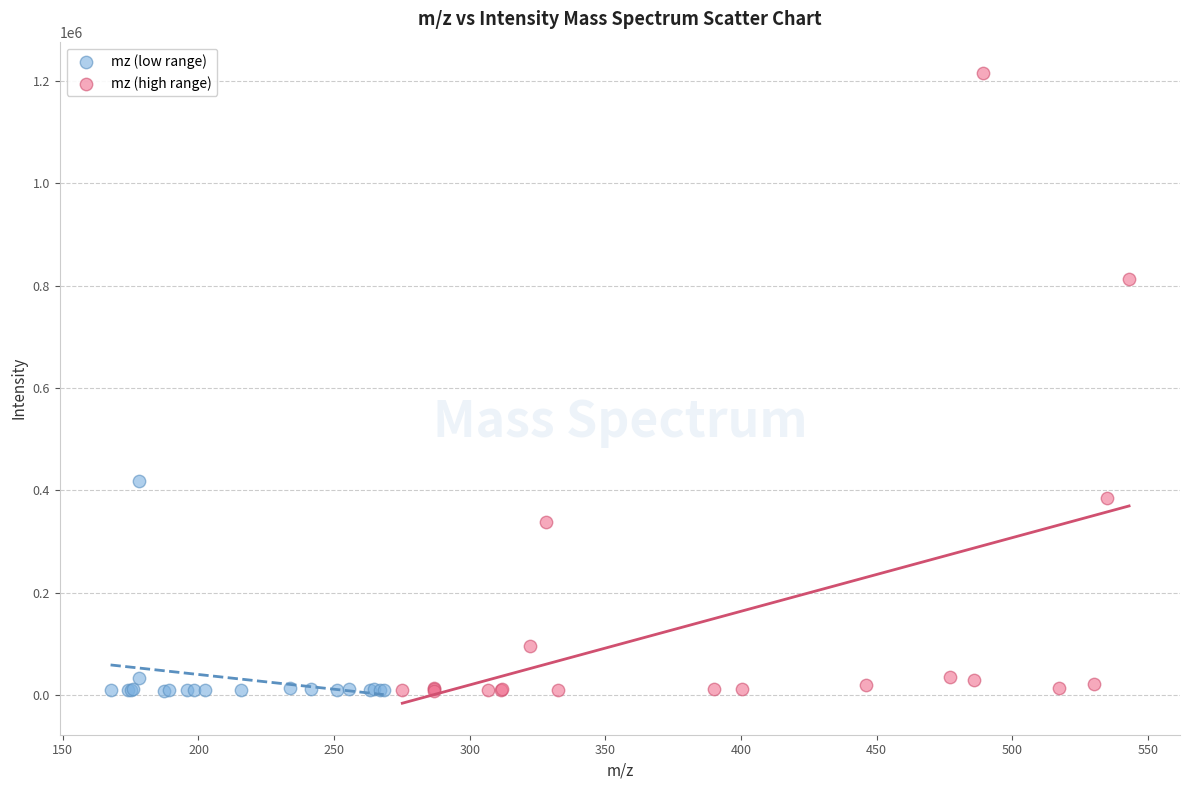

Which series reaches the maximum Y coordinate?

mz (high range)